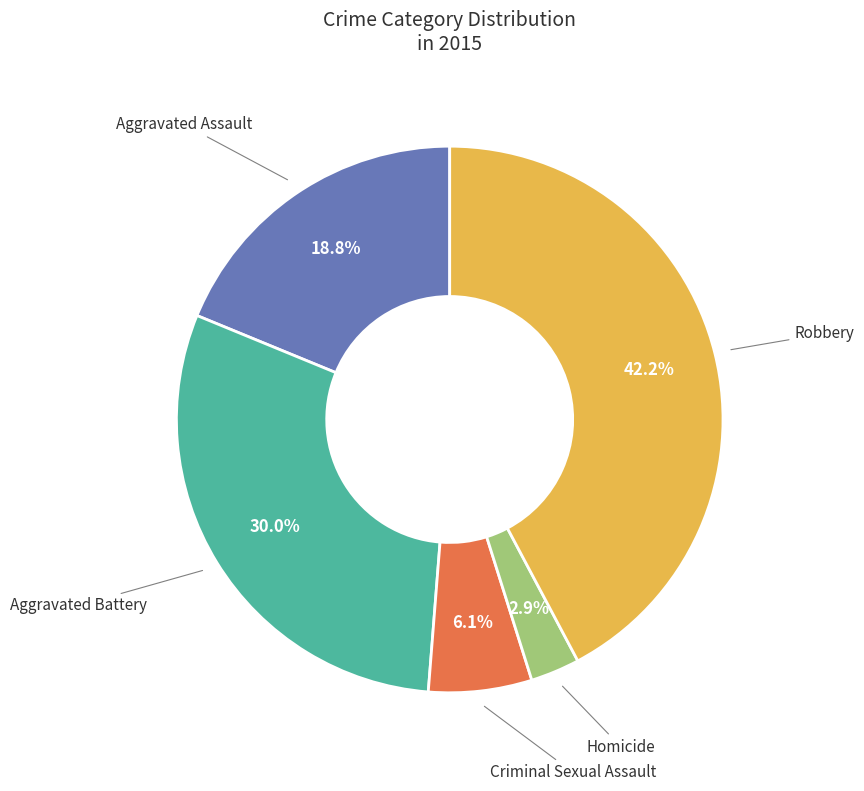

How many slices are in this pie chart?

5